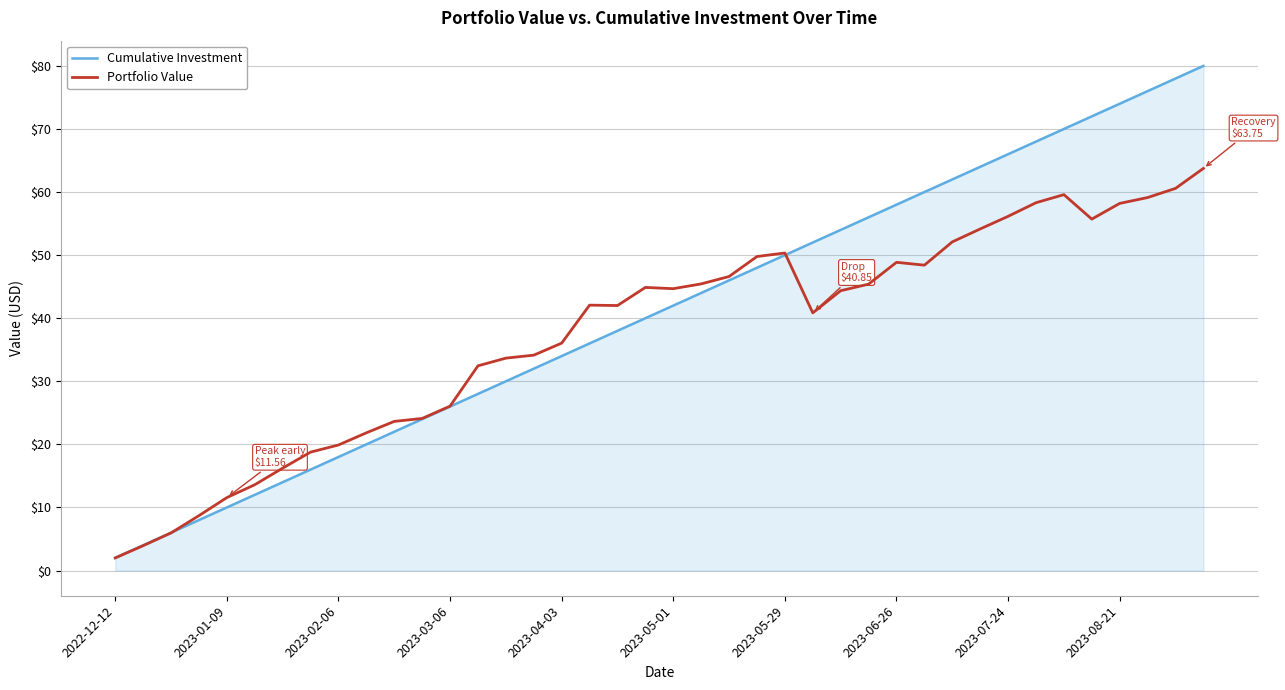

Which series has the largest range (max minus min)?

Cumulative Investment